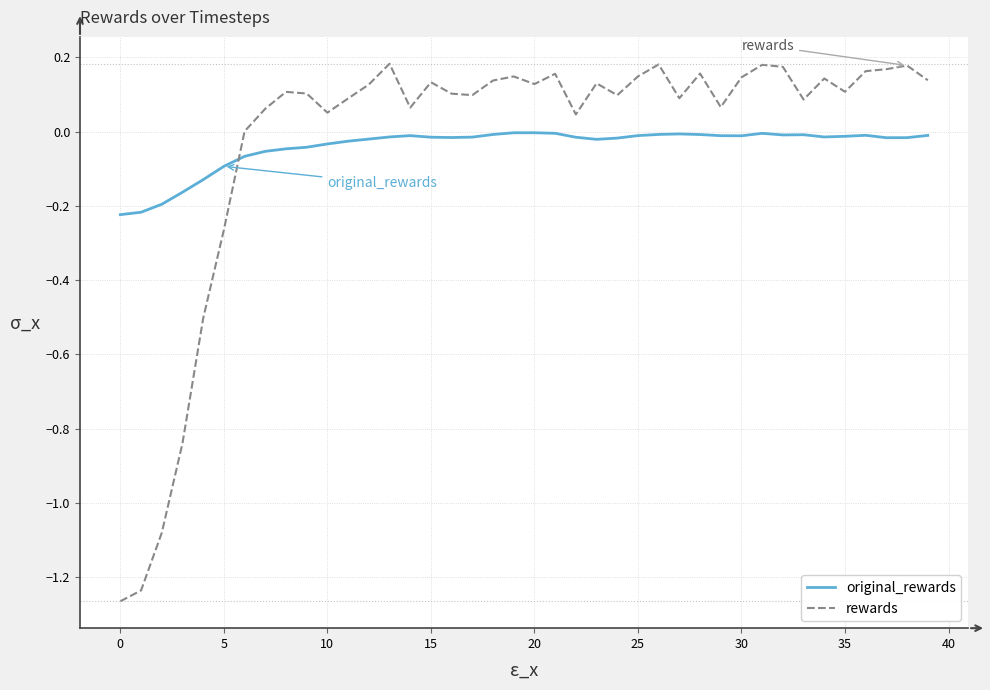

List the series in order of their peak value, lowest first.

original_rewards, rewards